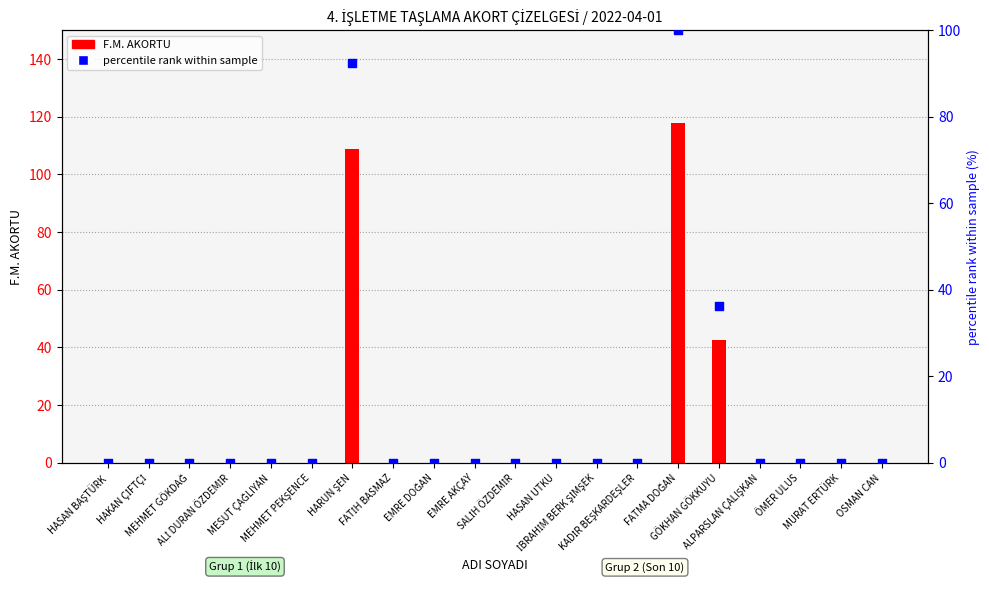

Which series contains the highest Y value?

F.M. AKORTU